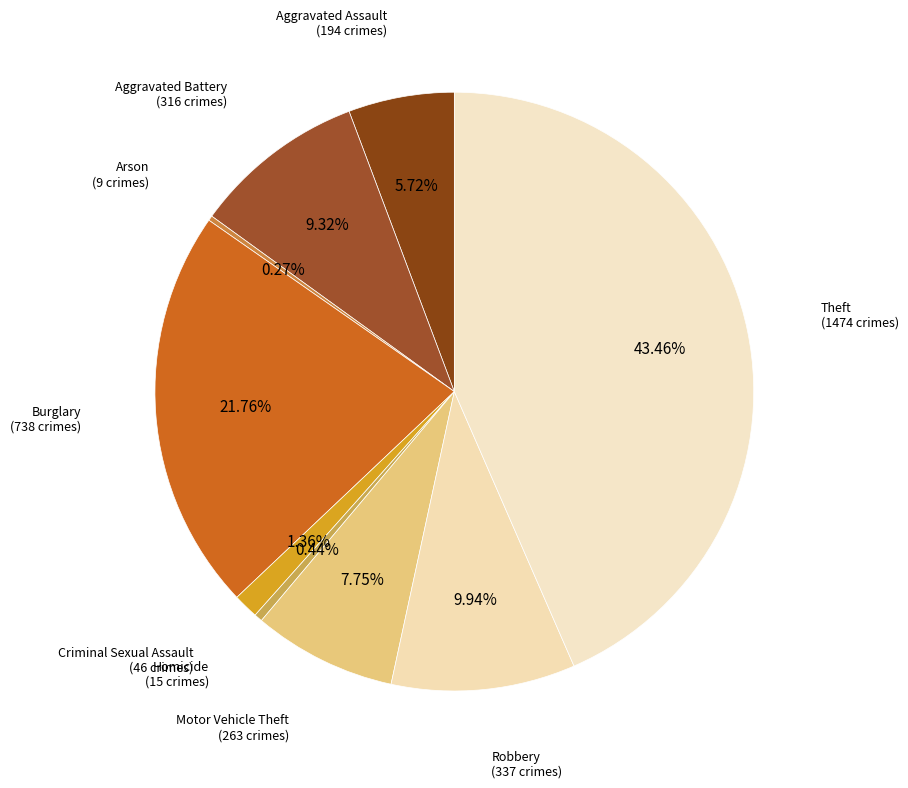

Between Burglary and Aggravated Battery, which is larger?

Burglary